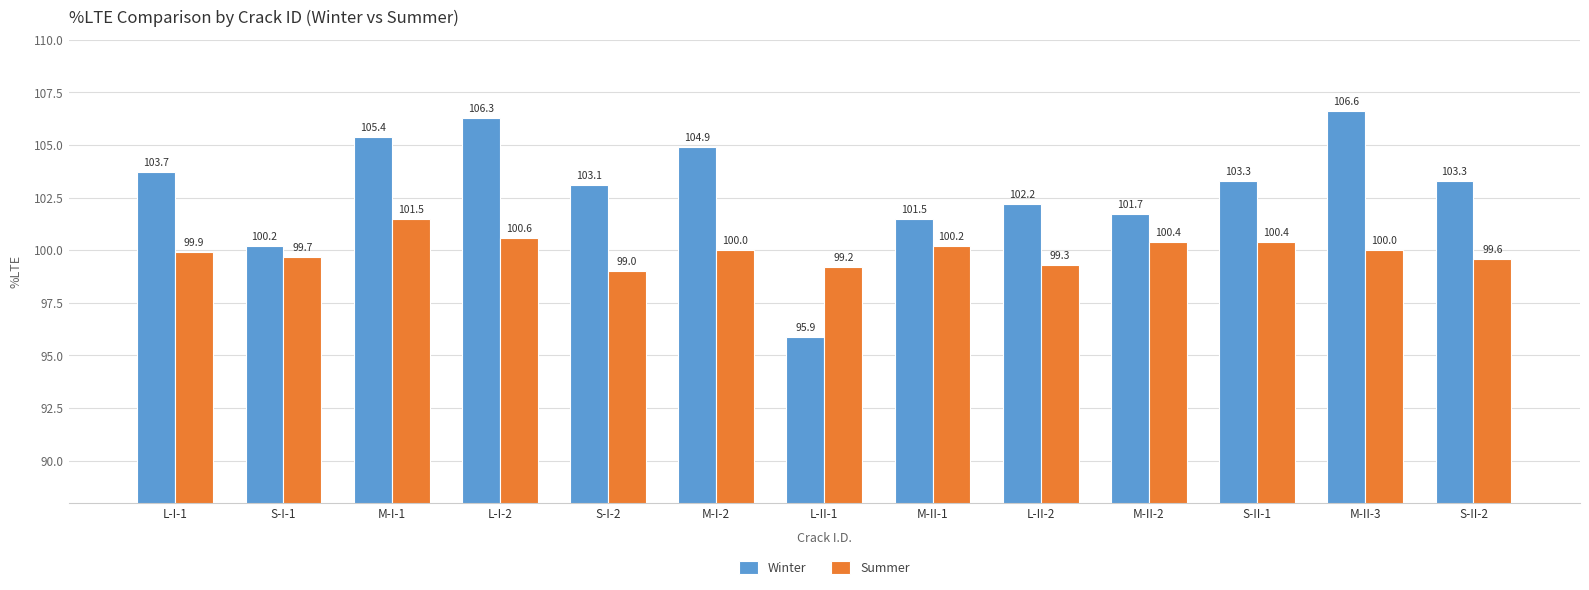

At which label does Summer first exceed 100?

M-I-1